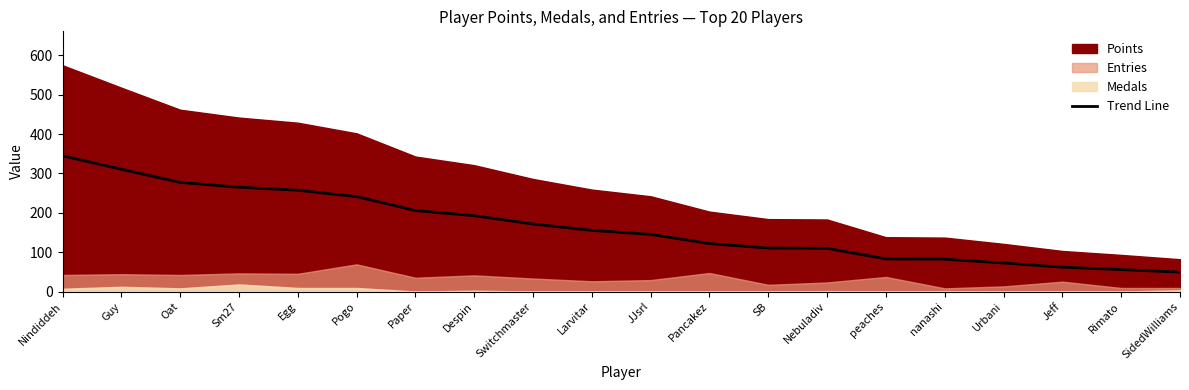

What is the difference between the maximum and minimum values?

295.8